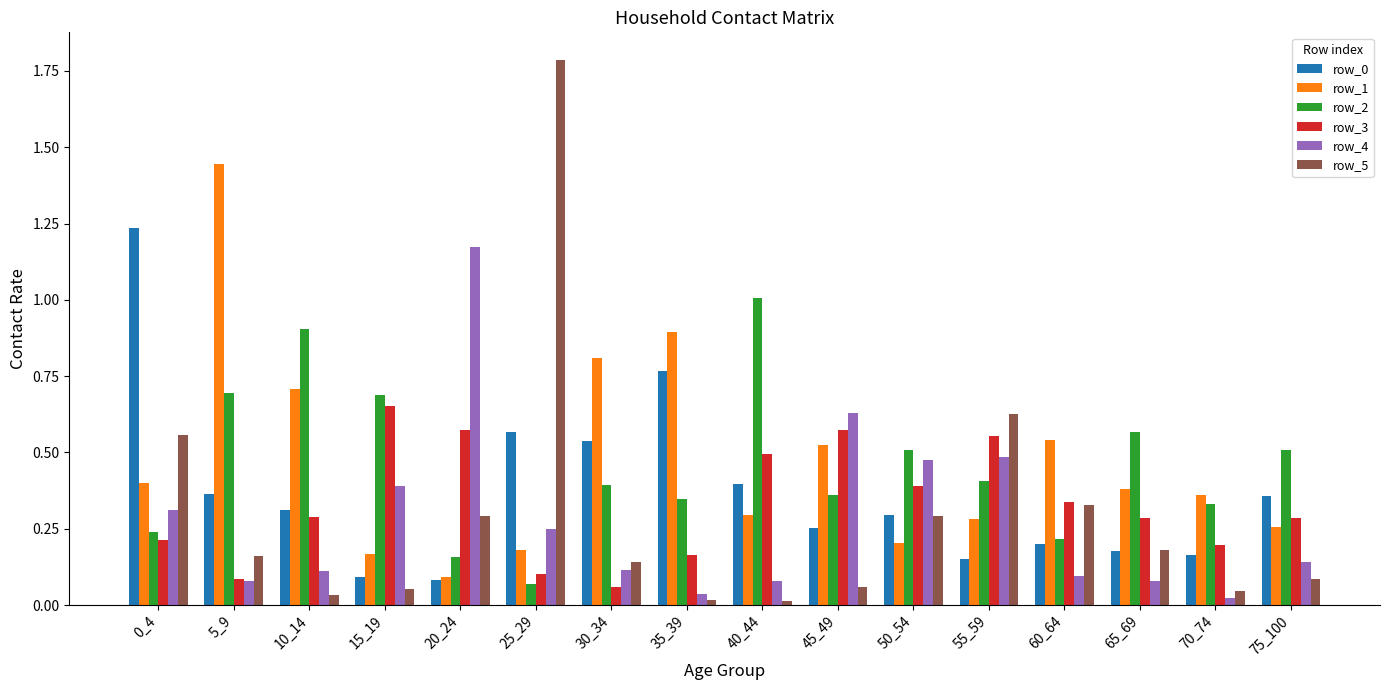

Which label corresponds to the largest value in the chart?

25_29